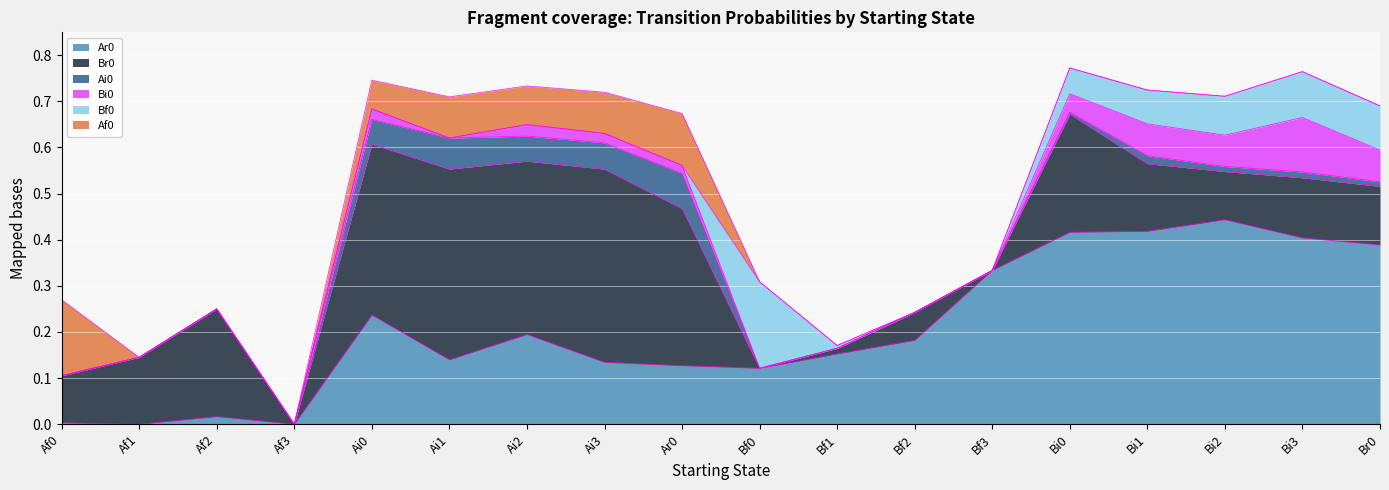

How many data points in Ar0 are above 0?

16